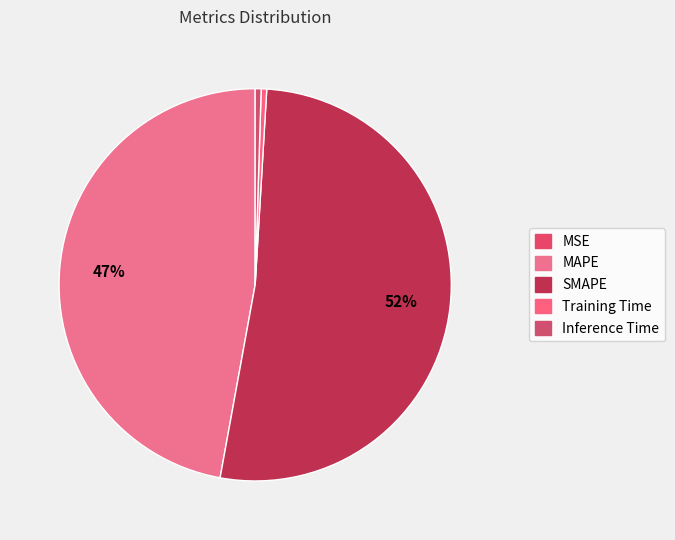

Approximately how many times larger is the value at MAPE compared to SMAPE?

0.9